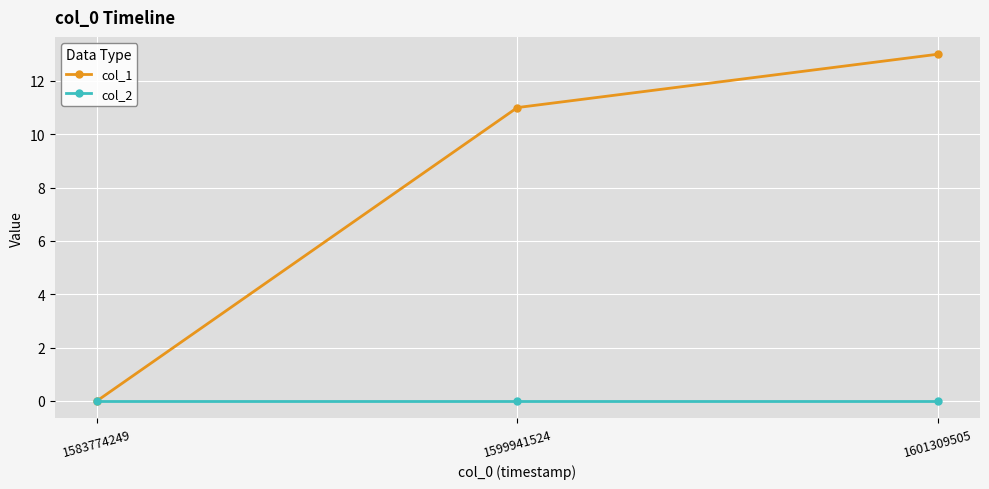

Where is col_1 nearest to the value 6?

1599941524